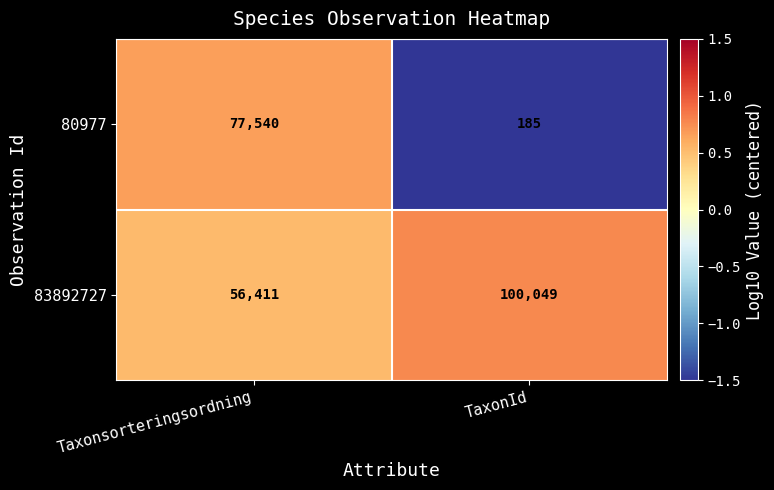

What is the approximate value of 83892727 at TaxonId?

100049